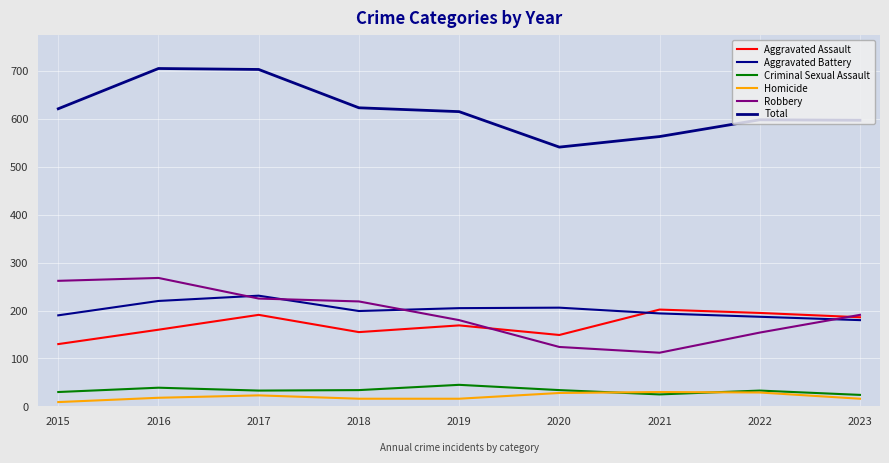

At which category is the sum across all series the highest?

2016